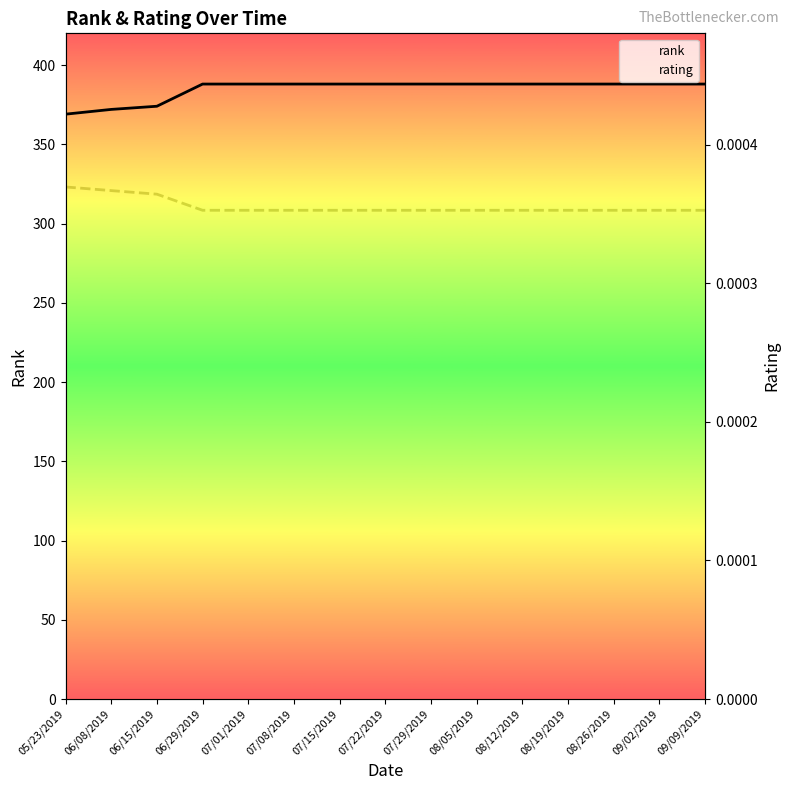

Which series has the widest spread of values?

rank